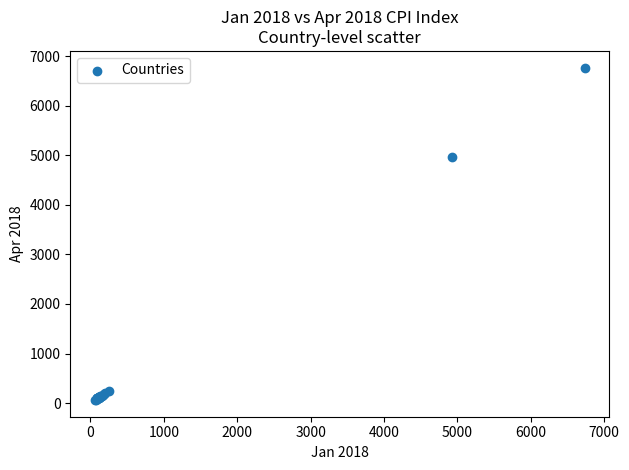

What Y value in the scatter plot is closest to 3414?

4961.8